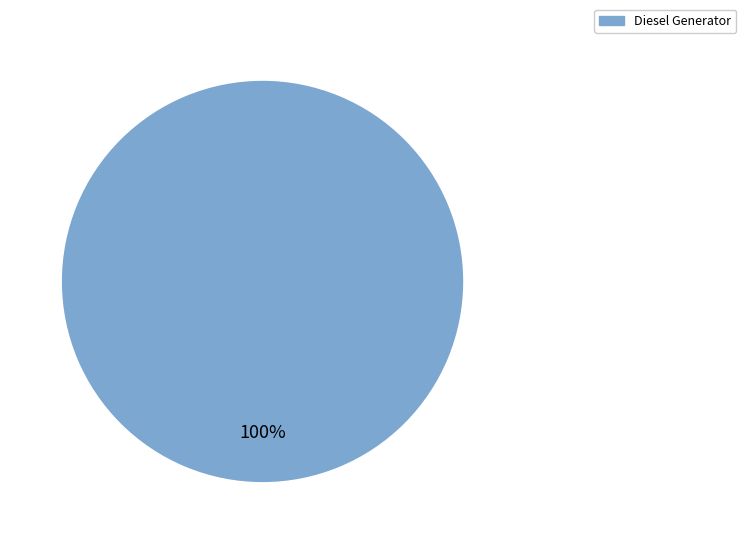

Is there a majority slice in this chart?

Yes